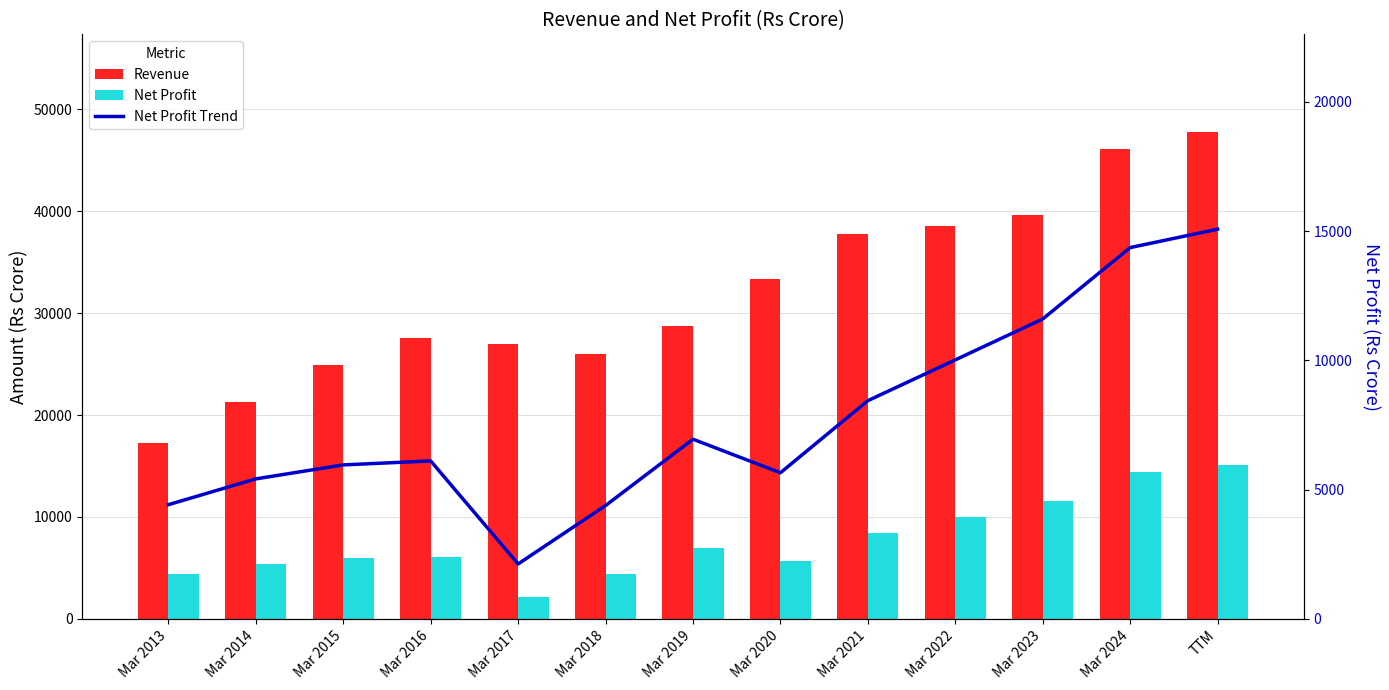

What is the approximate value of Revenue at Mar 2018, to the nearest 10?

25980